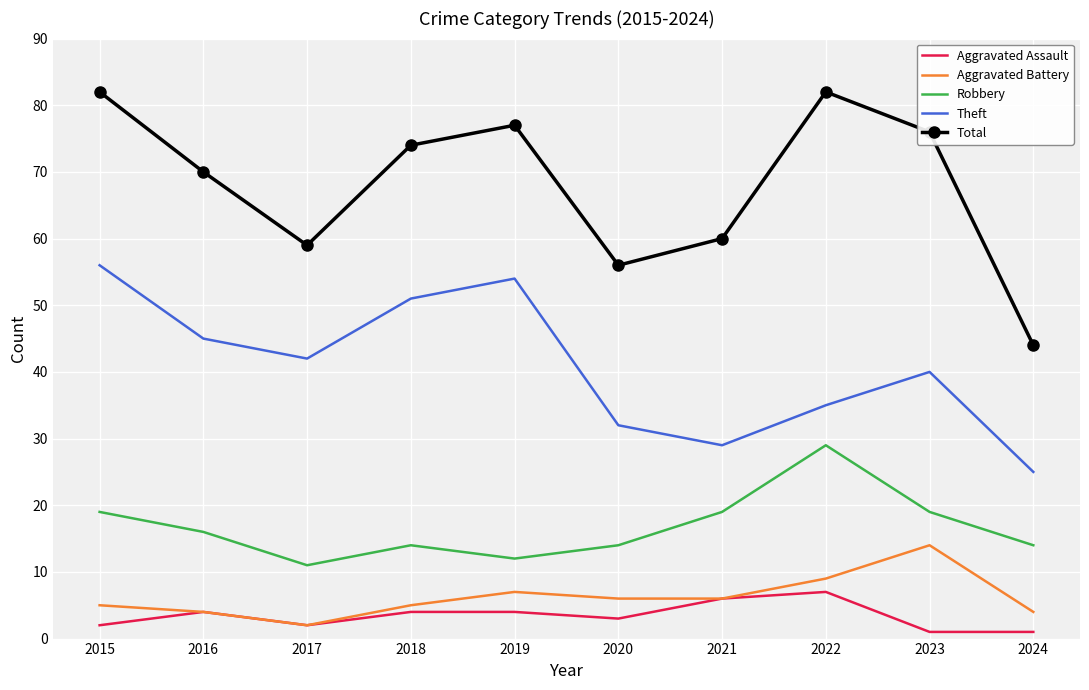

What is the highest value of the Robbery series?

29